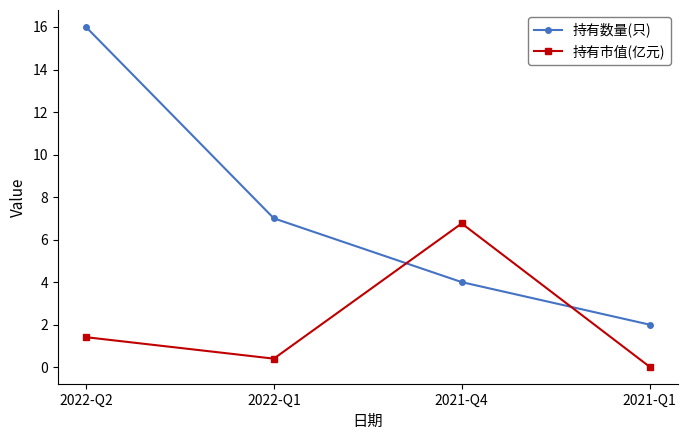

What is the lowest value of the 持有数量(只) series?

2.0